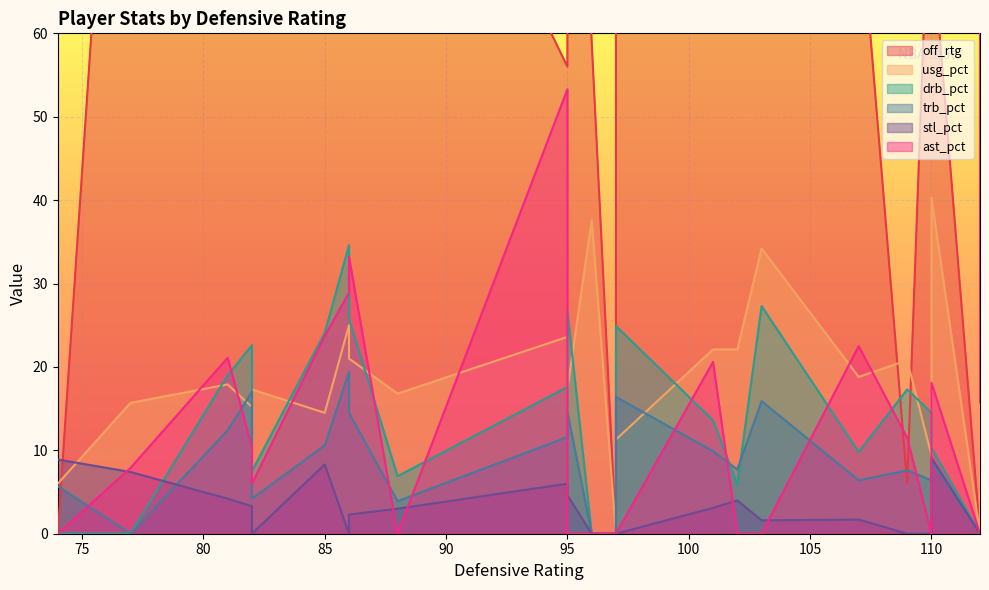

What is the total value across all series at 96?

96.6